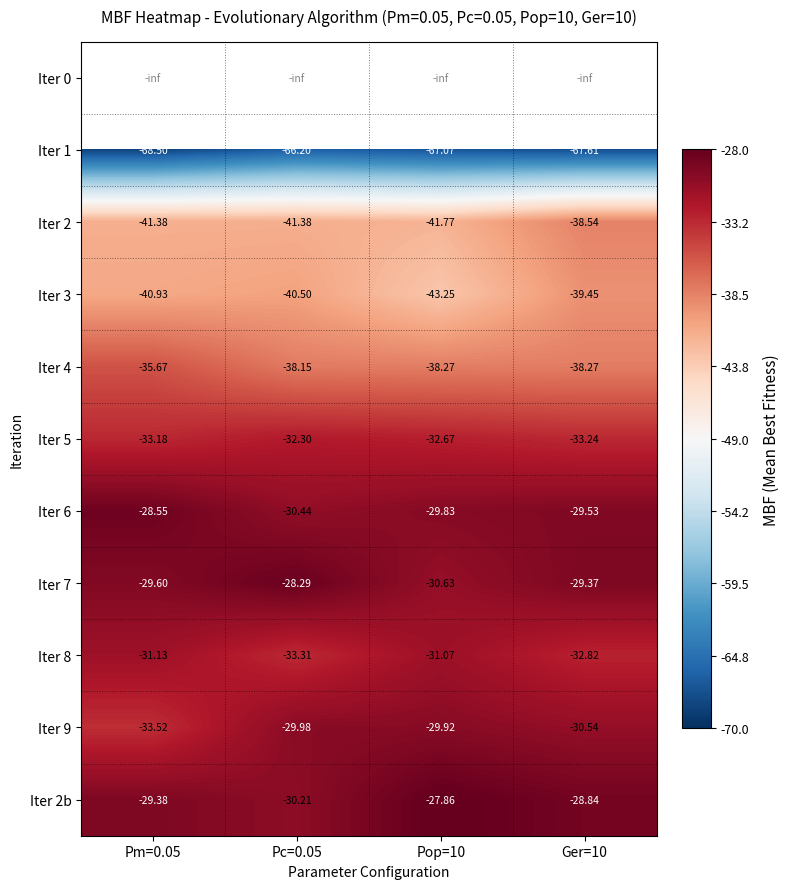

Where is Iter 4 nearest to the value -36?

Pm=0.05